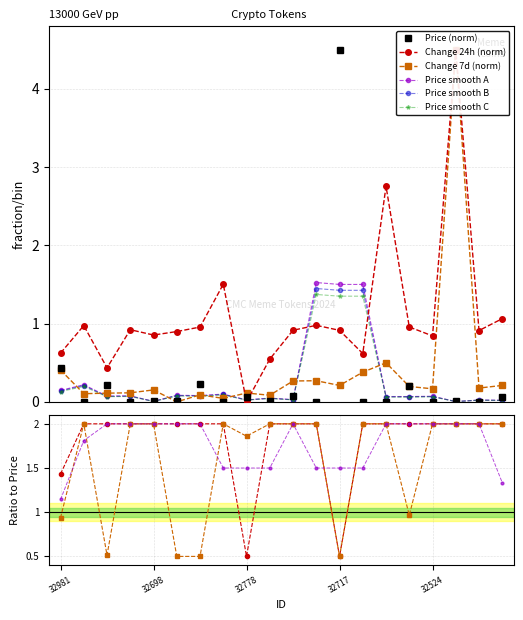

Is this an area chart (filled region under the line)?

No